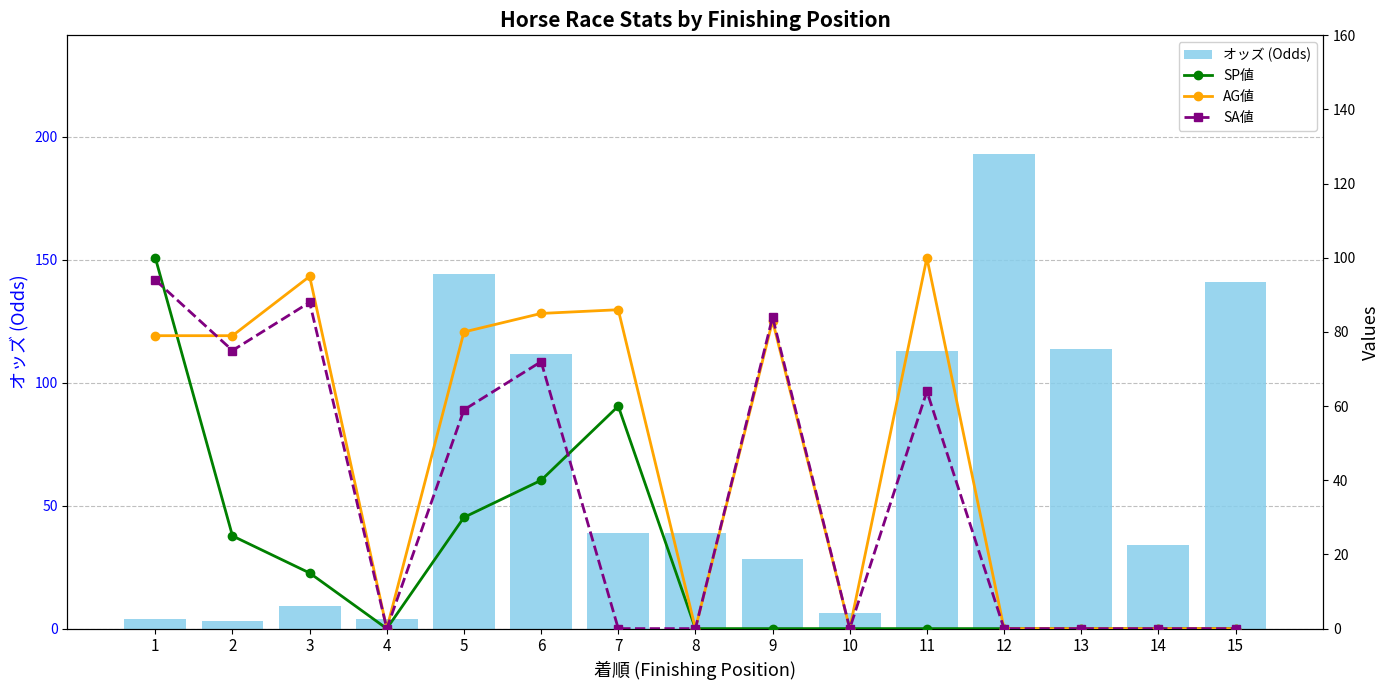

What is the value of the オッズ (Odds) bar at the 13th from the left?

113.6